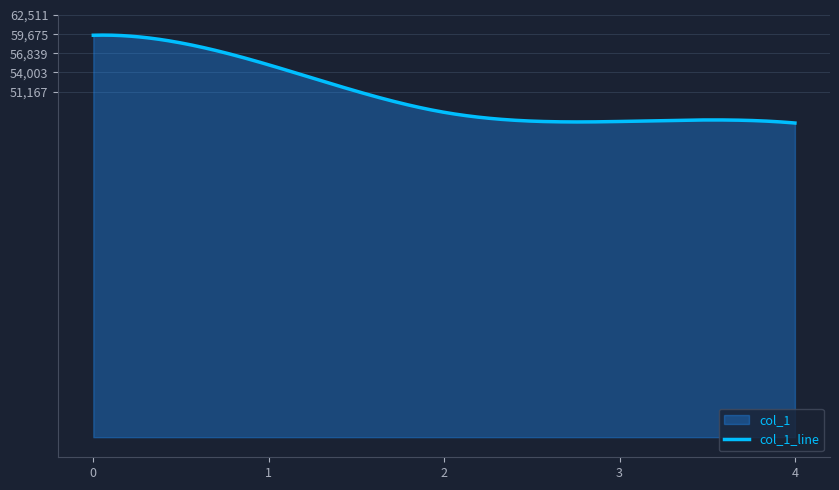

Reading left to right, what are all the values shown in this chart?

59513	55132	48105	46744	46516